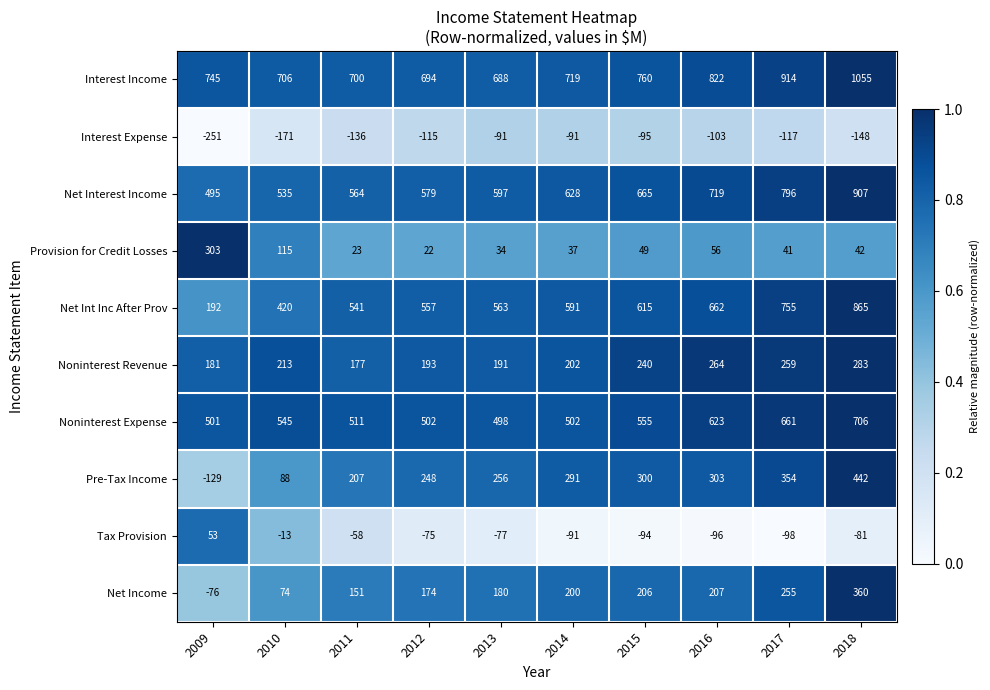

What is the highest value of the Pre-Tax Income series?

442